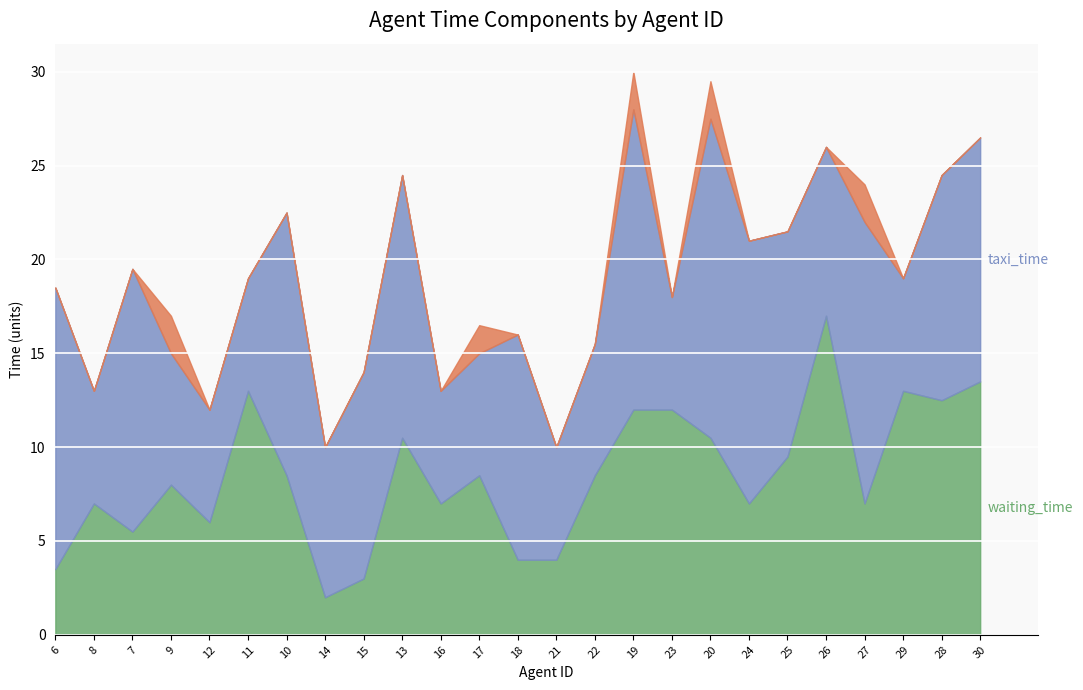

What is the total value across all series at 15?

14.0